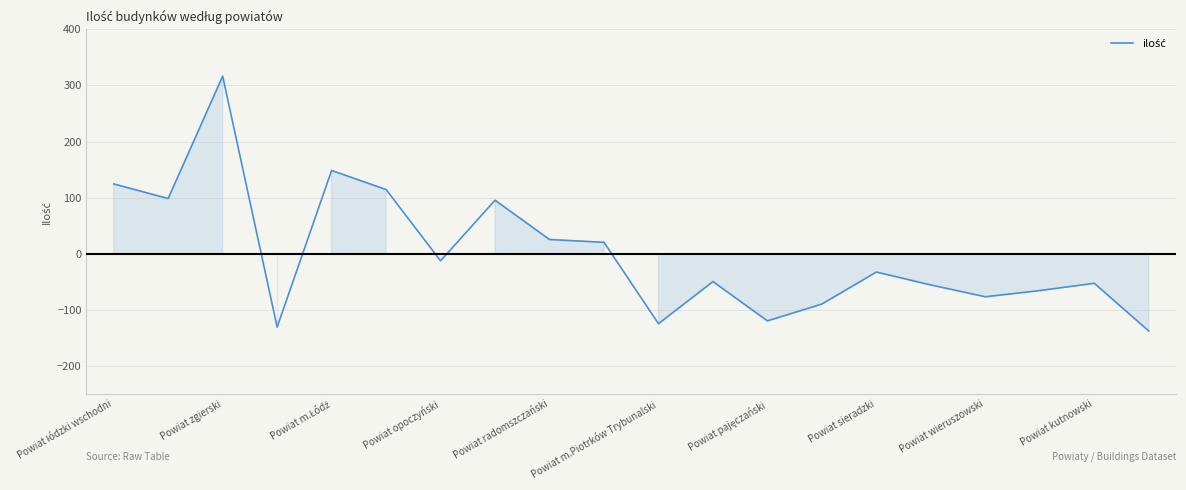

What is the difference between the maximum and minimum values?

454.0